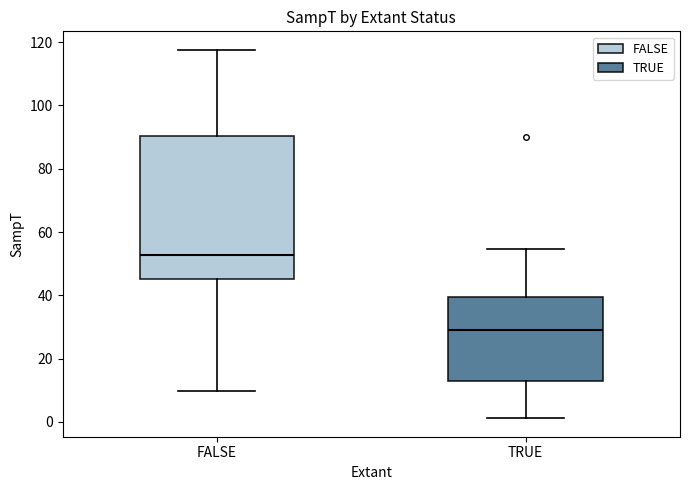

Comparing the boxes themselves (not the whiskers), which one is the tallest?

FALSE